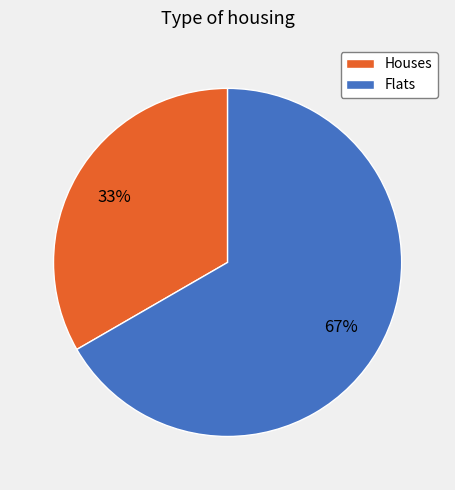

How many segments does this pie chart have?

2